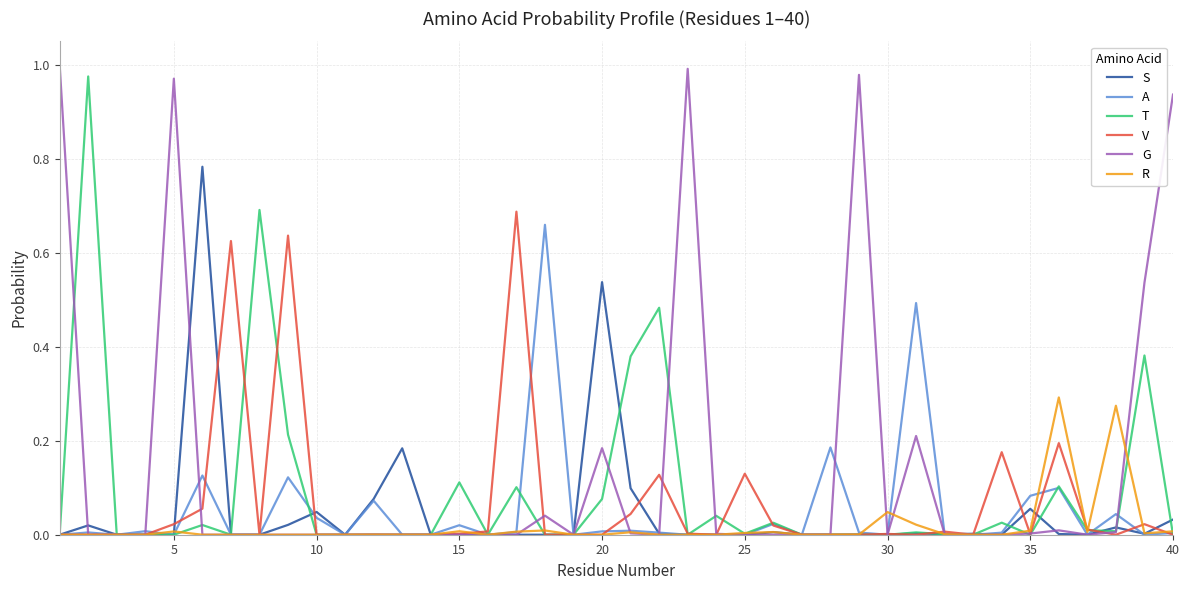

What is the difference between the maximum and minimum values in the A series?

0.7